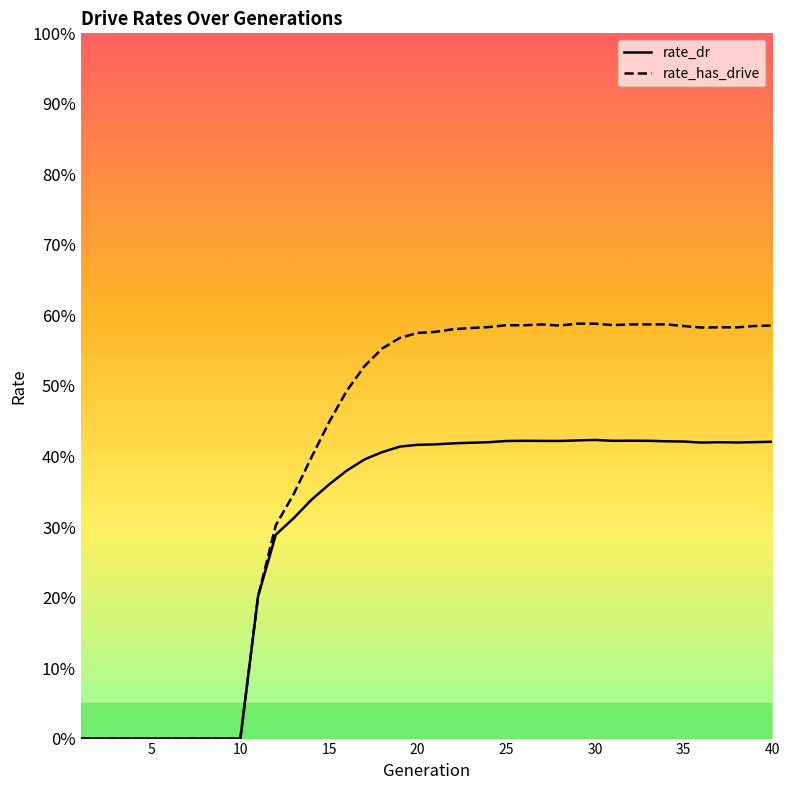

What are all the series names shown in the legend?

rate_dr, rate_has_drive